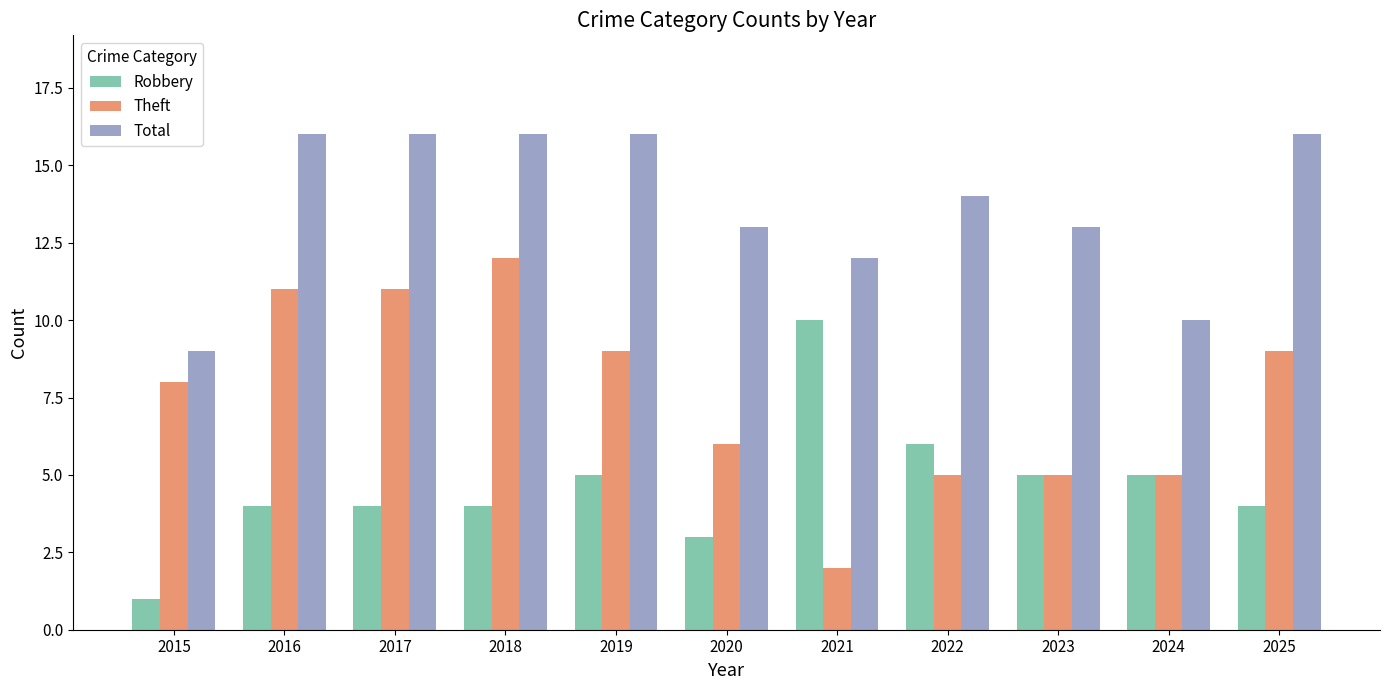

What is the spread (max minus min) of values at 2018?

12